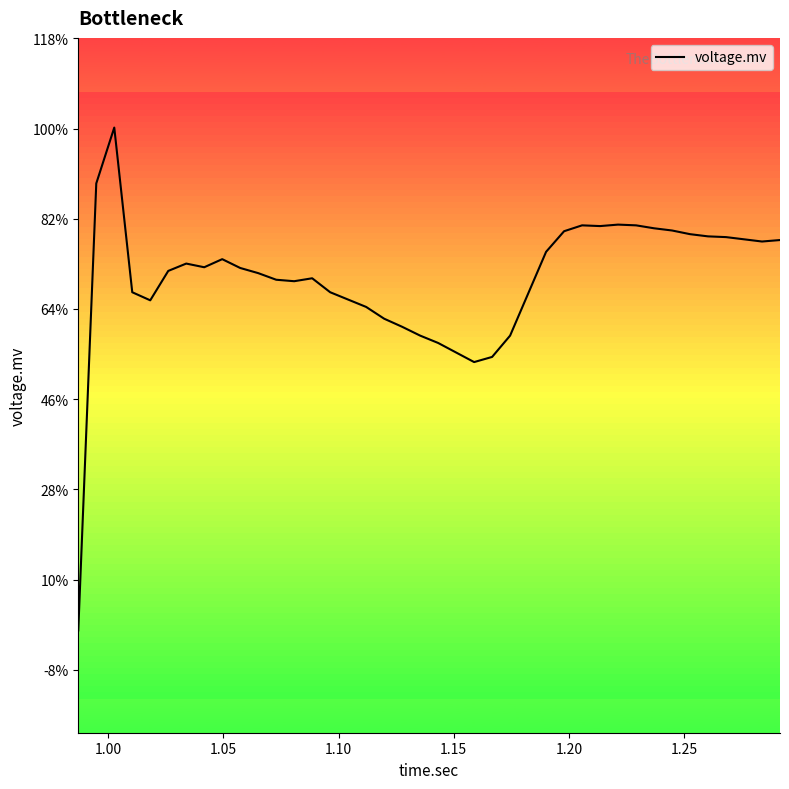

How many points are lower than both their immediate neighbors (excluding endpoints)?

6